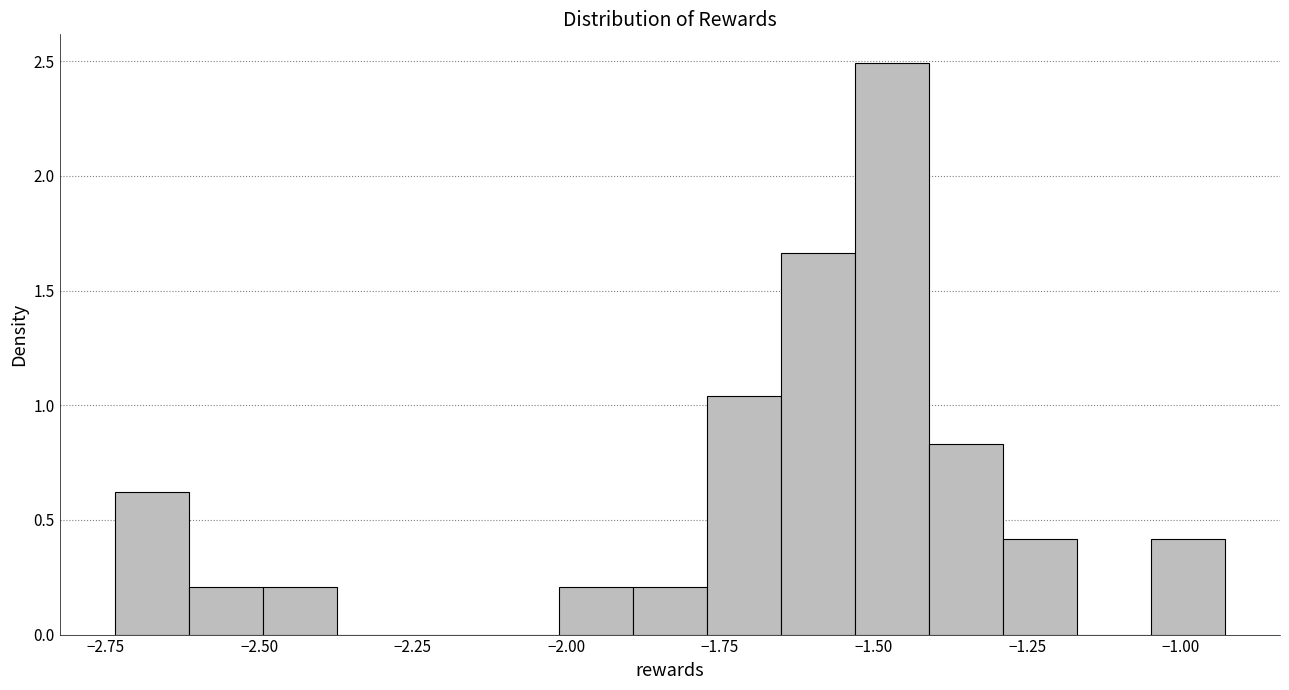

Read against the x-axis, roughly where is the centre of the tallest bar?

-1.45